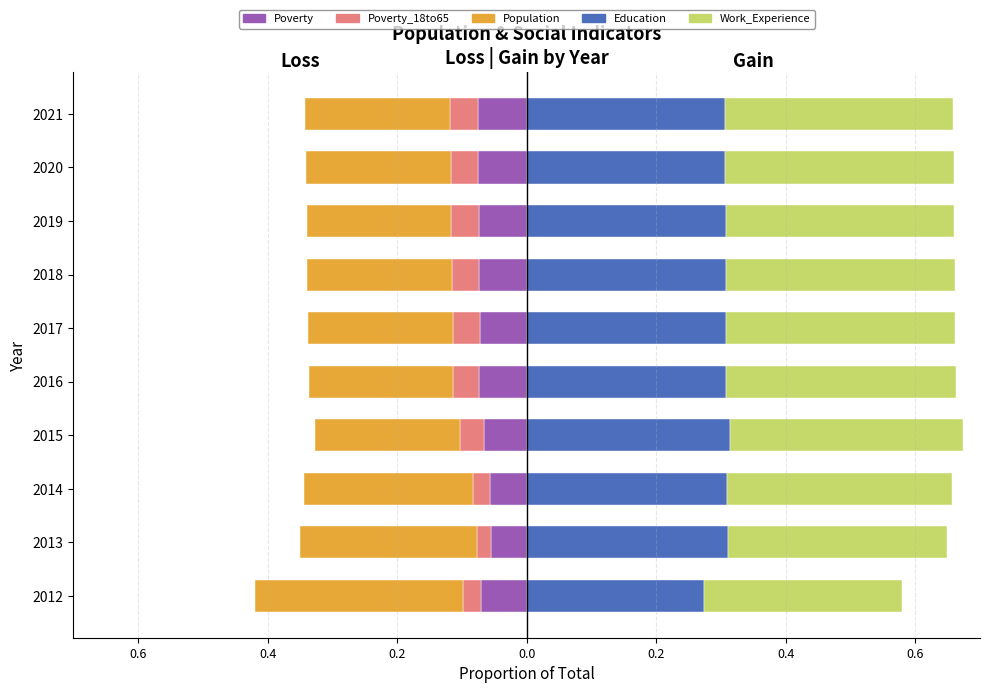

What are all the series names shown in the legend?

Poverty, Poverty_18to65, Population, Education, Work_Experience